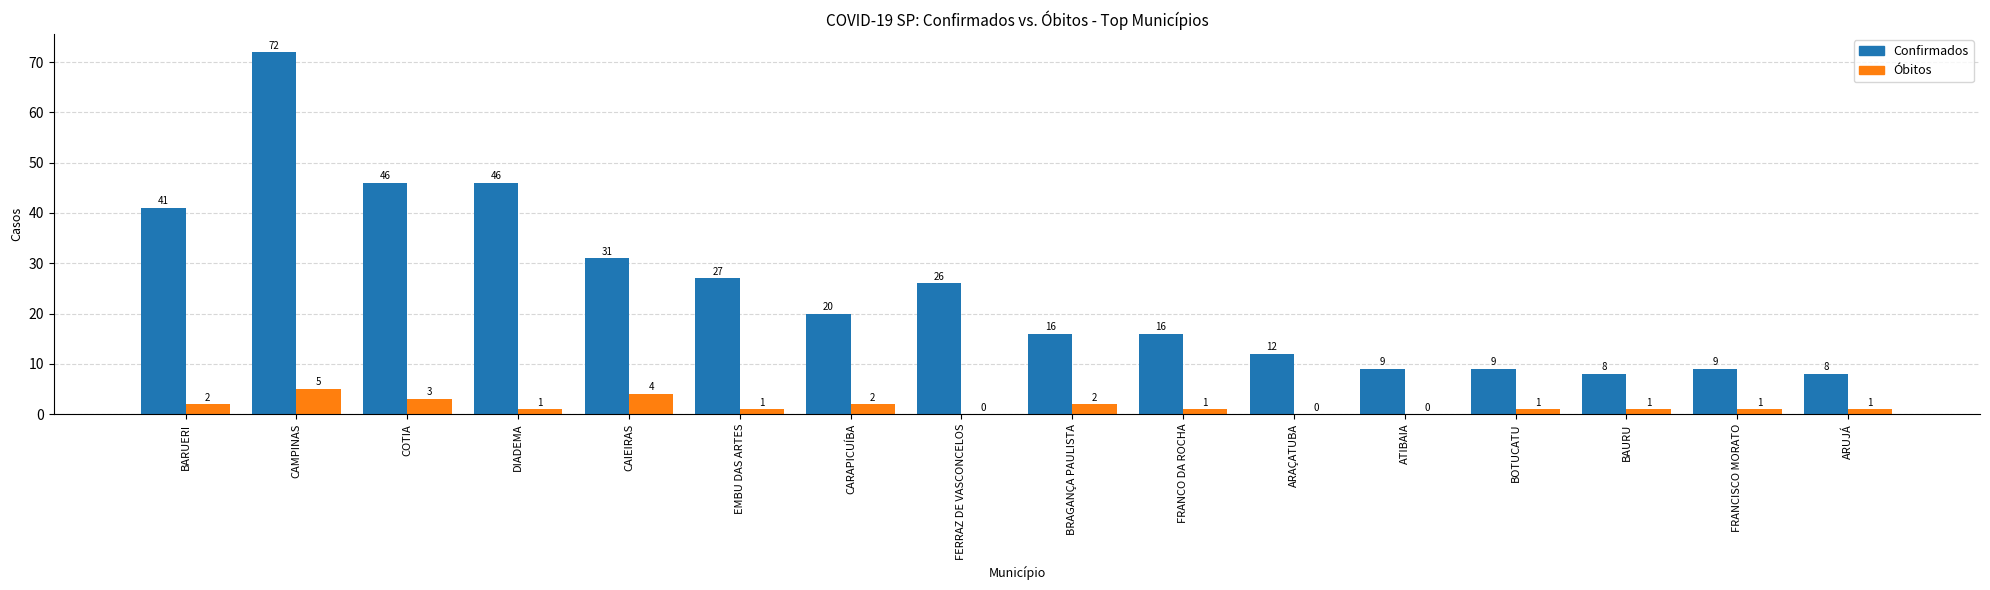

What is the total value across all series at FRANCISCO MORATO?

10